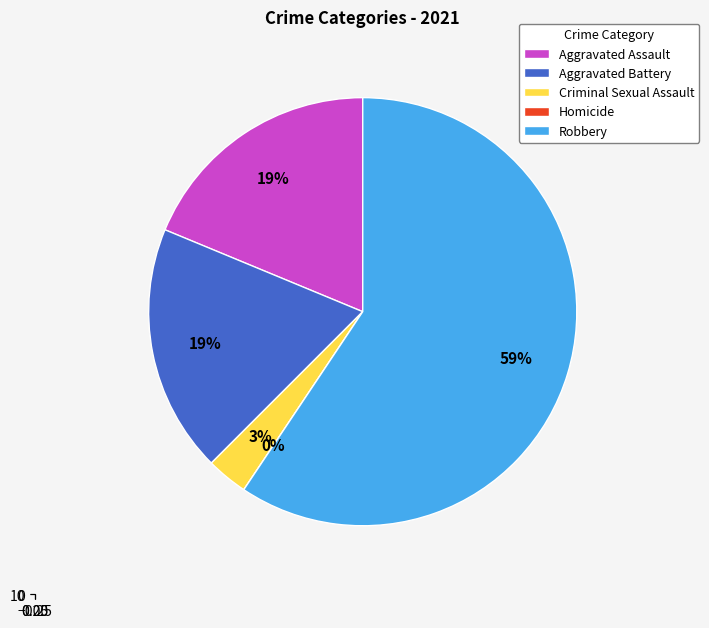

Does Criminal Sexual Assault represent more than half of the total?

No